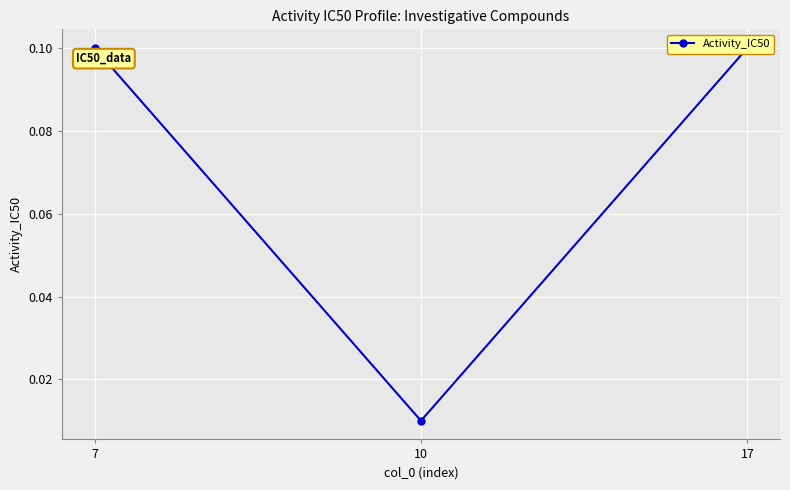

Is it true that the value at 7 is 0.0?

False